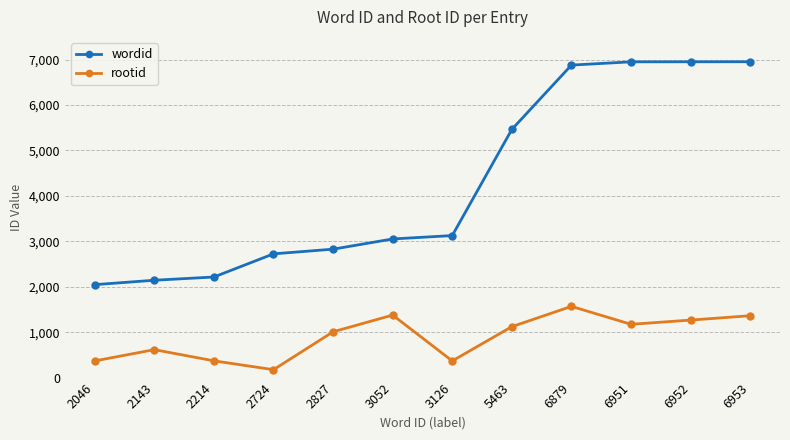

Is this an area chart (filled region under the line)?

No